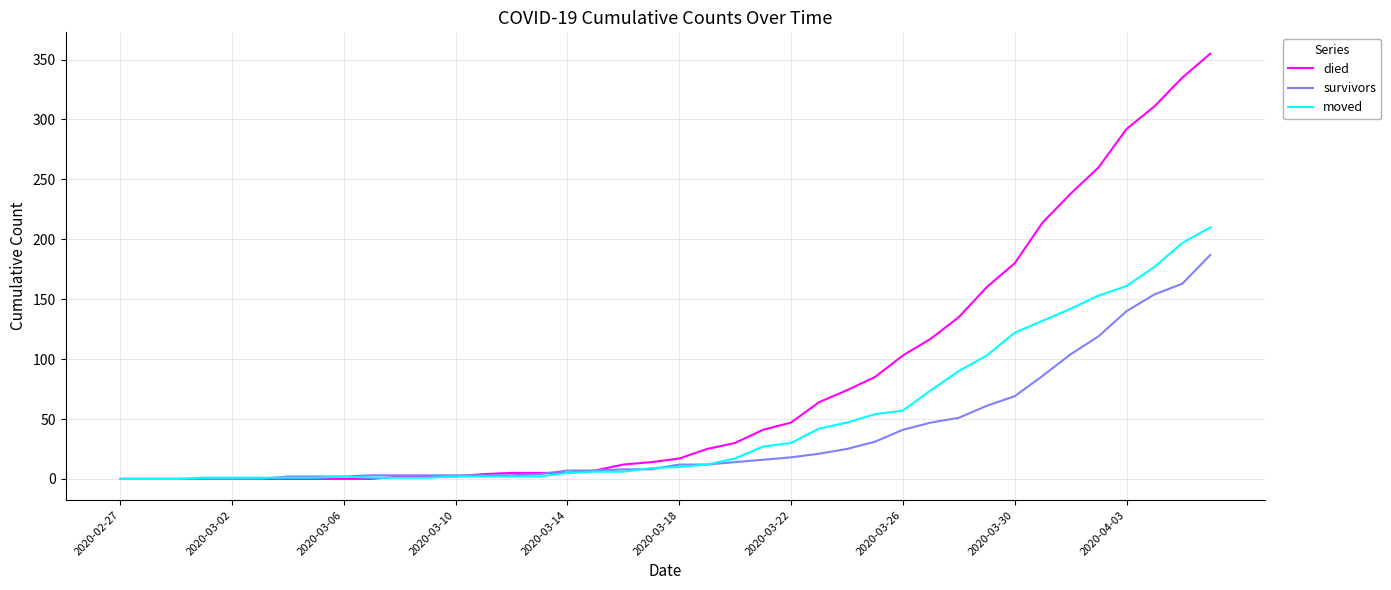

Which series has the widest spread of values?

died